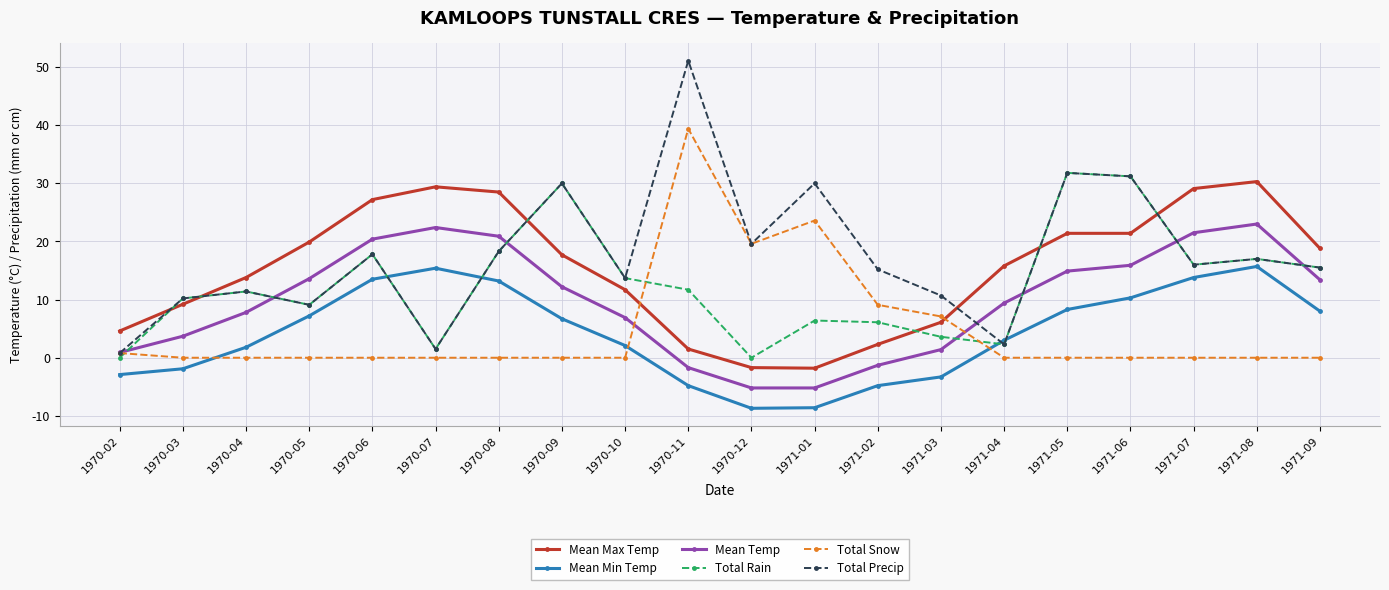

How many values in the Mean Min Temp series are below 6?

10